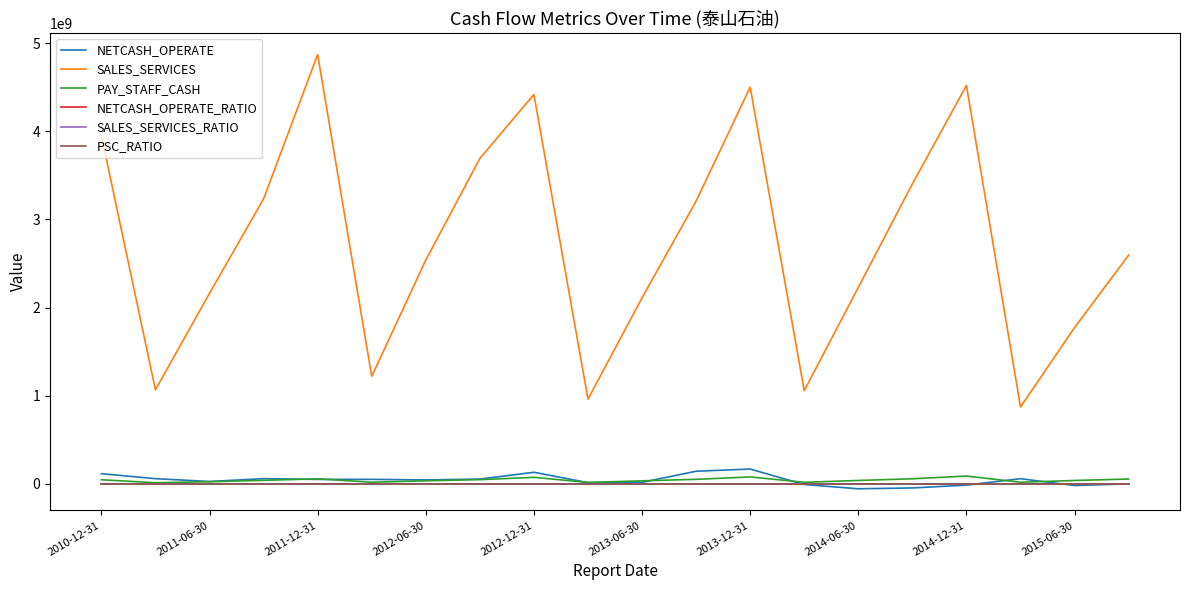

True or false: NETCASH_OPERATE_RATIO and SALES_SERVICES intersect in this chart.

False